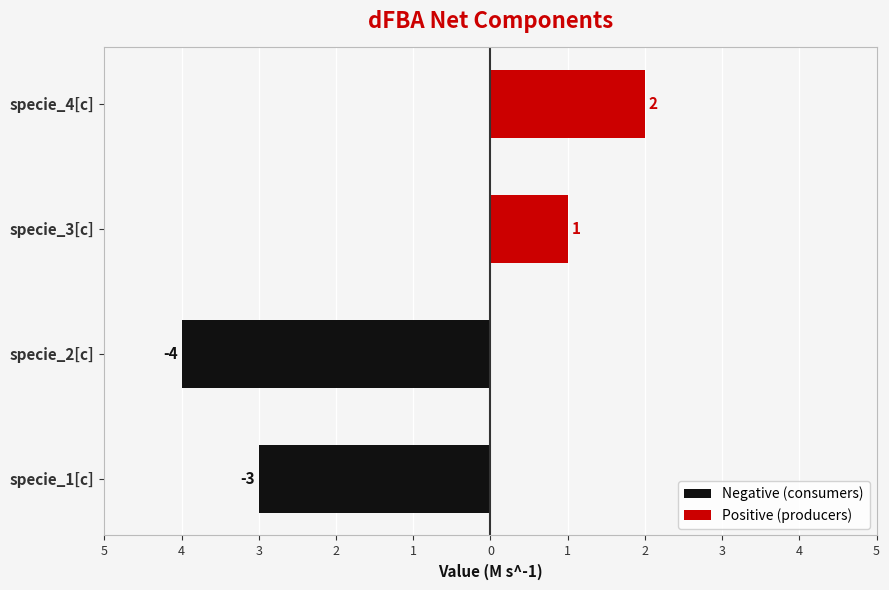

The Positive (producers) series shows 1 at specie_2[c]. True or false?

False